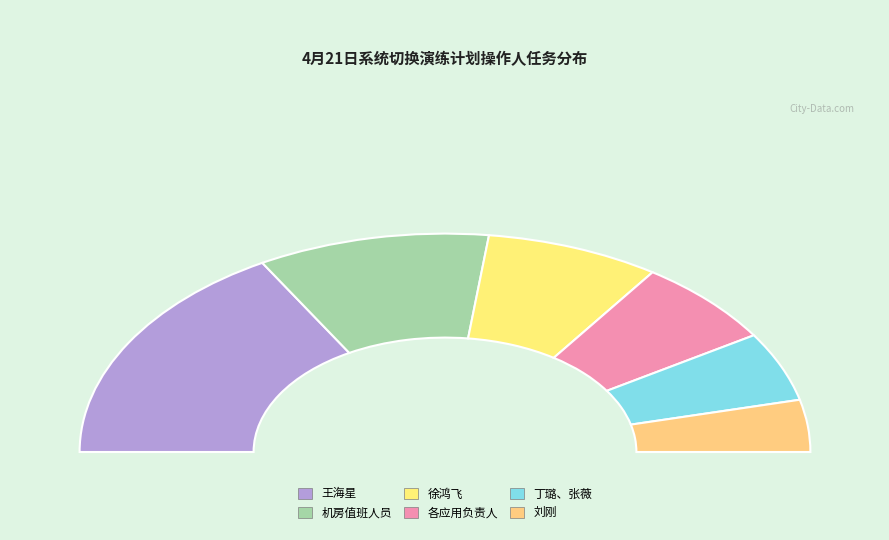

Which slice is the smallest?

刘刚